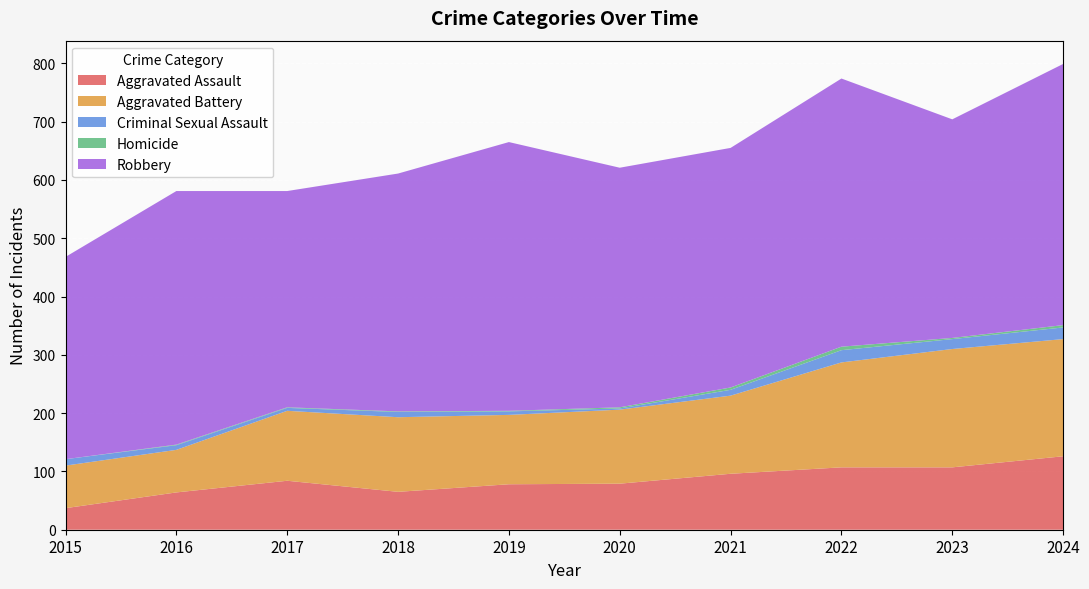

Reading left to right, list all the values displayed in this chart.

Aggravated Assault: 2015=37	2016=64	2017=84	2018=65	2019=78	2020=79	2021=96	2022=107	2023=107	2024=126
Aggravated Battery: 2015=73	2016=73	2017=120	2018=128	2019=119	2020=127	2021=134	2022=180	2023=203	2024=201
Criminal Sexual Assault: 2015=11	2016=8	2017=5	2018=9	2019=6	2020=2	2021=10	2022=21	2023=17	2024=20
Homicide: 2015=0	2016=1	2017=1	2018=1	2019=1	2020=2	2021=4	2022=6	2023=2	2024=4
Robbery: 2015=347	2016=435	2017=371	2018=408	2019=461	2020=411	2021=411	2022=460	2023=375	2024=448